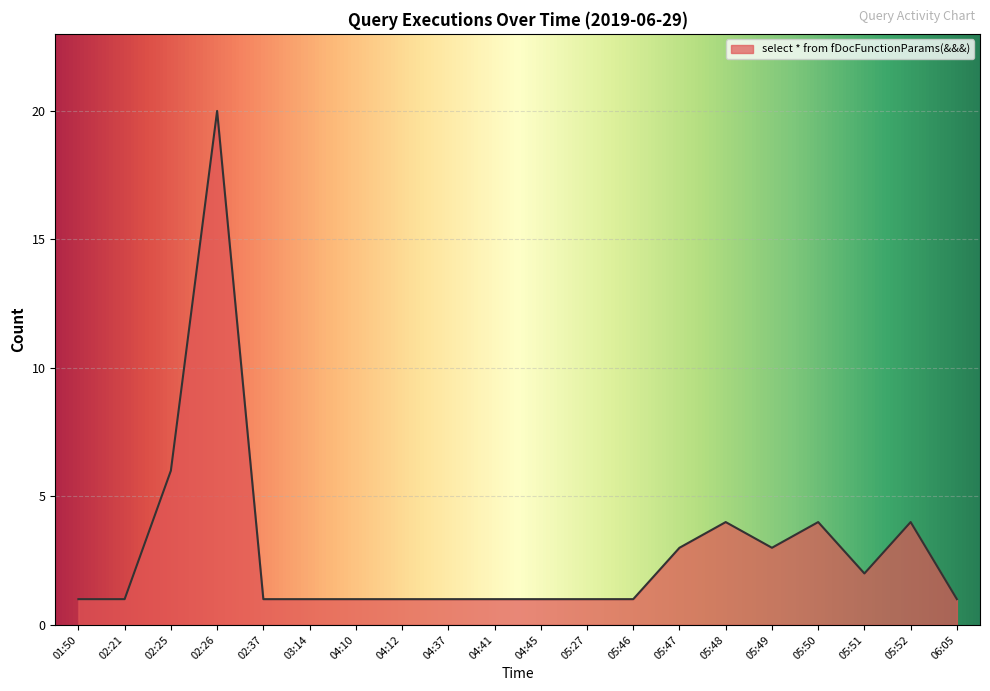

Does the chart display data point markers on the line(s)?

No